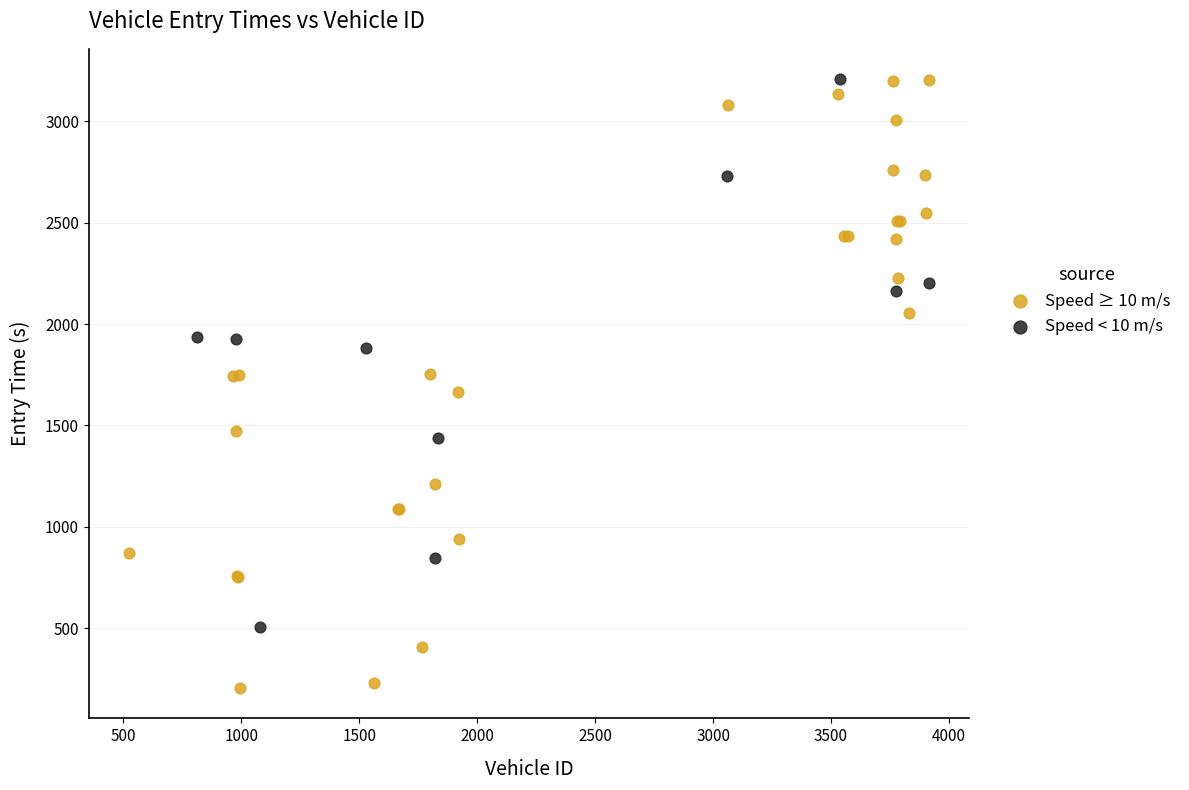

Which series reaches the minimum Y coordinate?

Speed ≥ 10 m/s